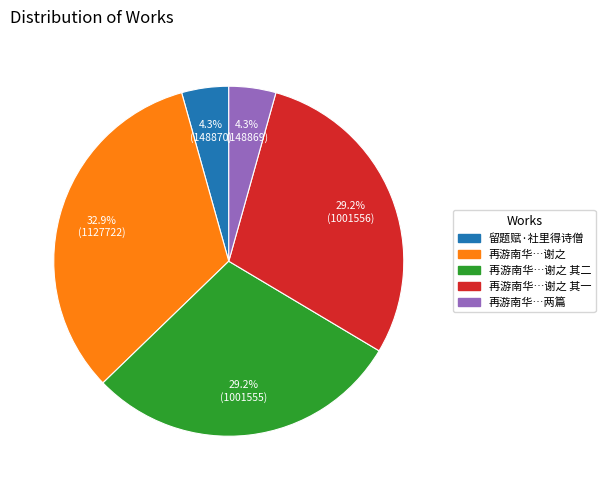

Does any single category account for the majority?

No